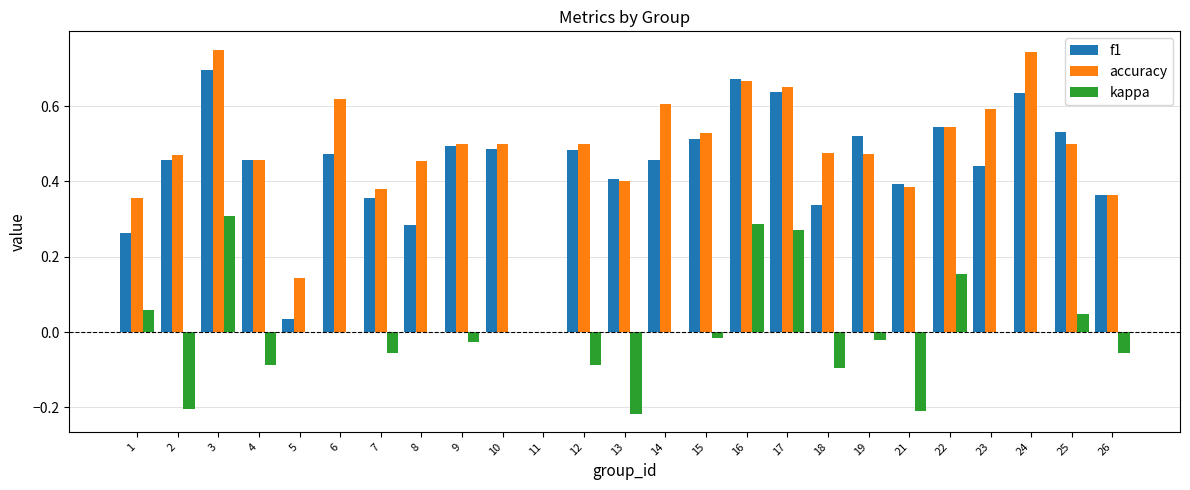

Which category has the highest value in the kappa series?

3